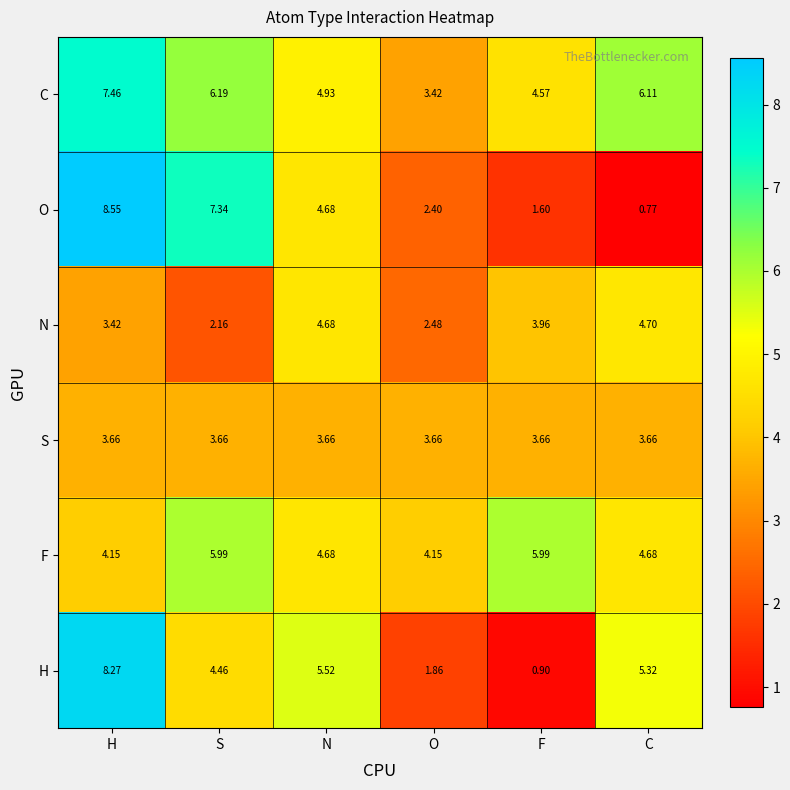

What is the spread (max minus min) of values at H?

5.1